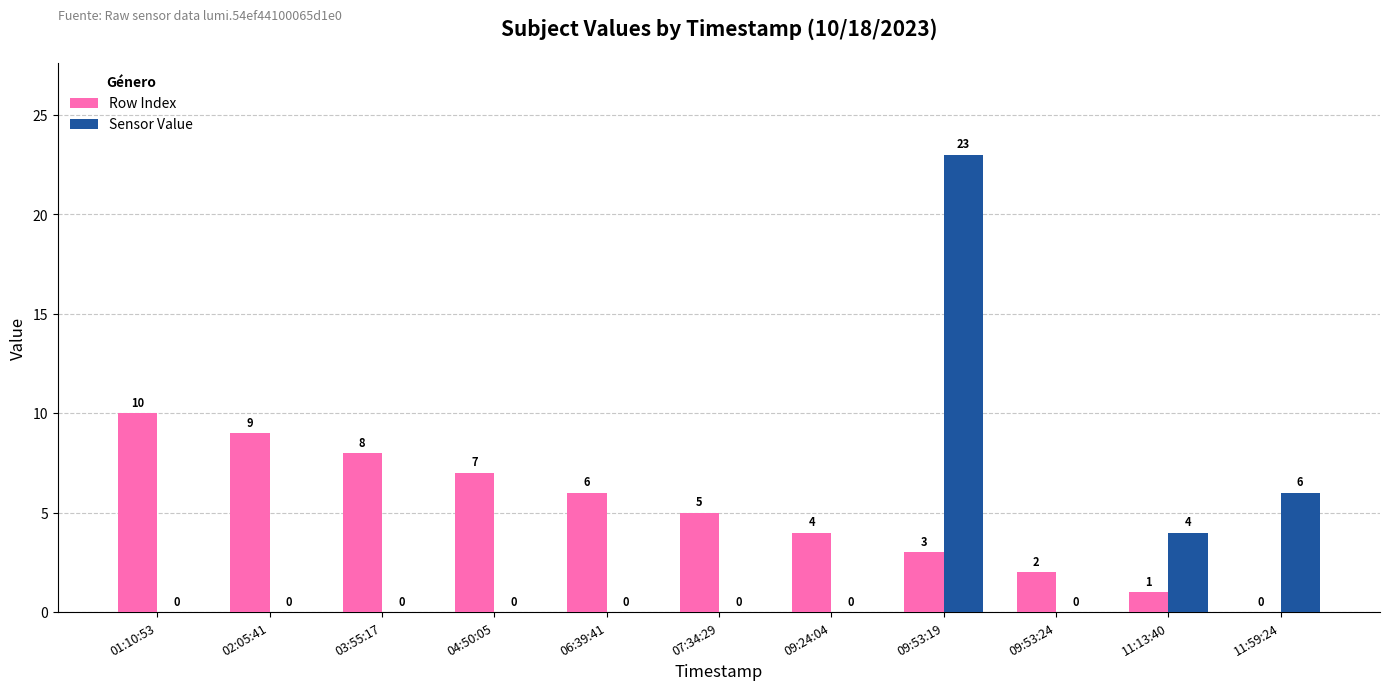

Which series has the largest range (max minus min)?

Sensor Value